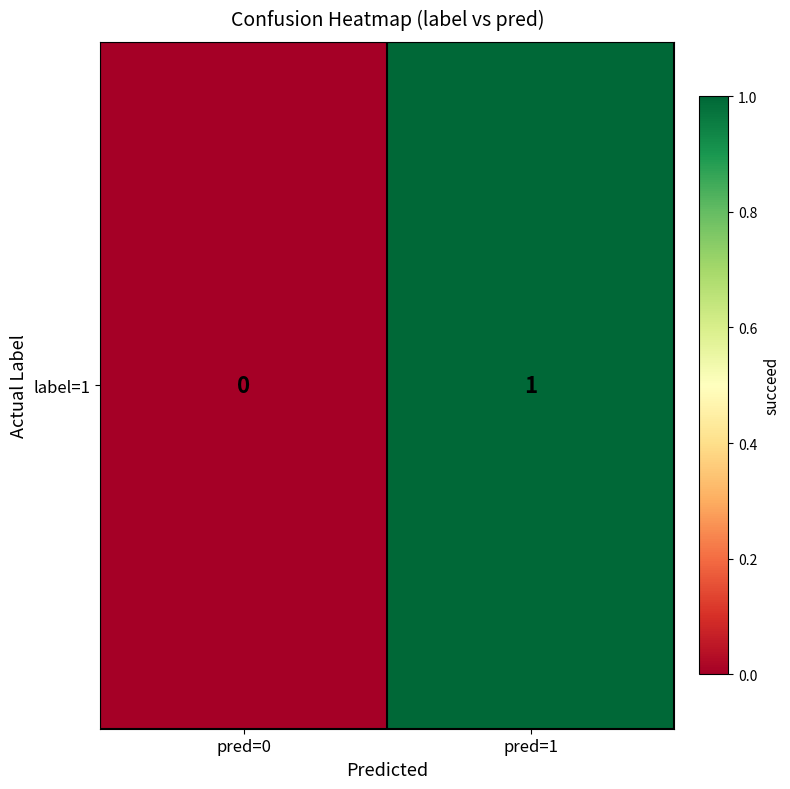

Is it true that the value at pred=0 is 0?

False